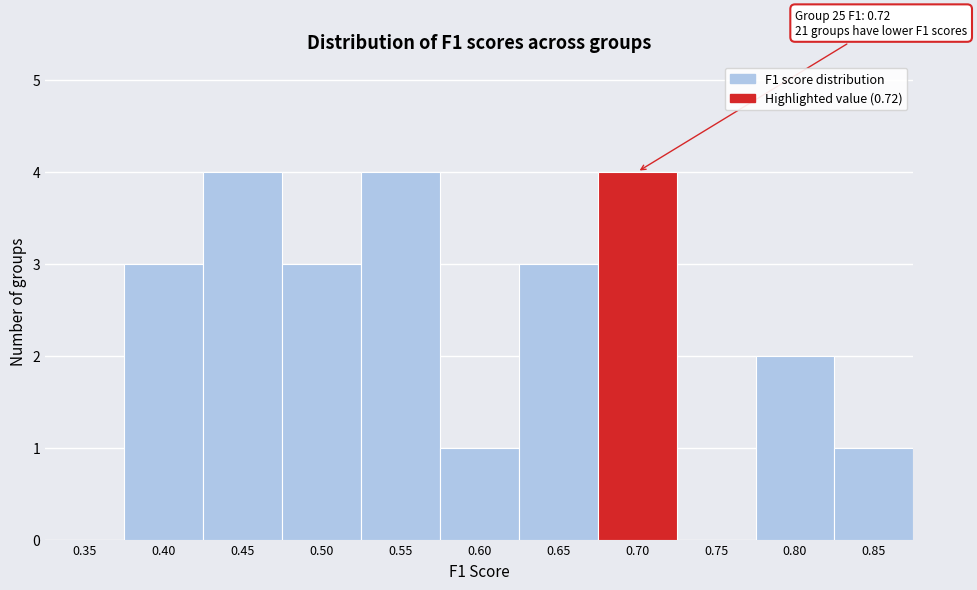

Reading left to right, extract all data points from this chart.

0.35=0	0.40=3	0.45=4	0.50=3	0.55=4	0.60=1	0.65=3	0.70=4	0.75=0	0.80=2	0.85=1